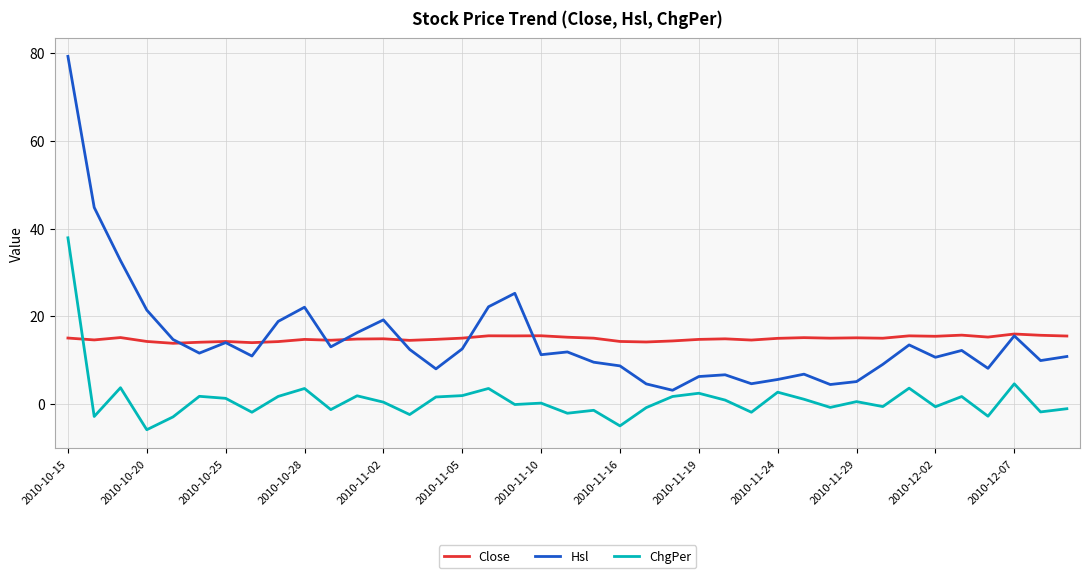

What is the average value of the Close series?

14.9